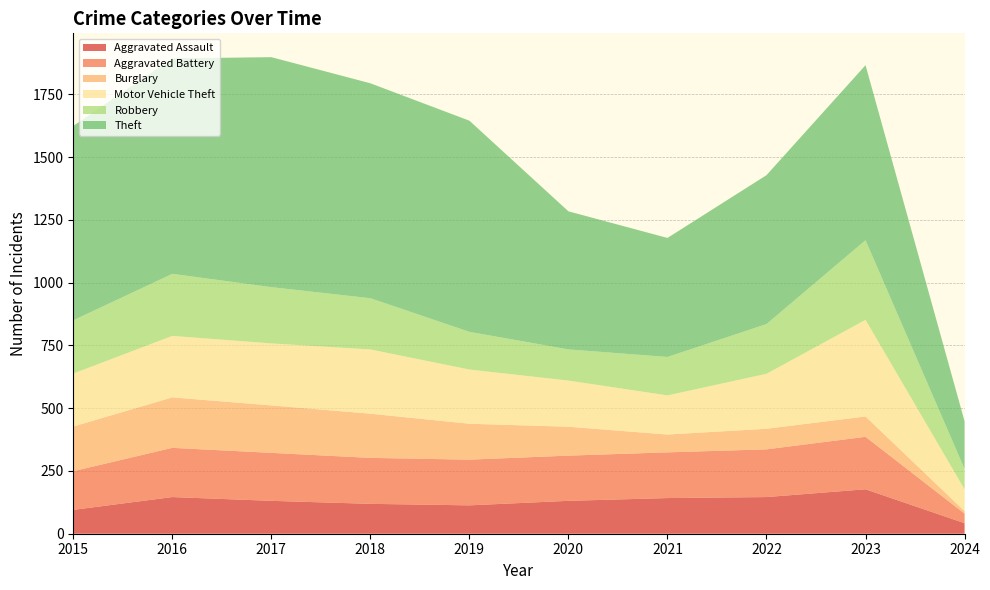

Reading left to right, what are all the values shown in this chart?

Aggravated Assault: 2015=95	2016=146	2017=131	2018=119	2019=113	2020=131	2021=142	2022=146	2023=177	2024=42
Aggravated Battery: 2015=154	2016=196	2017=191	2018=183	2019=182	2020=180	2021=182	2022=190	2023=209	2024=38
Burglary: 2015=178	2016=201	2017=189	2018=176	2019=143	2020=115	2021=71	2022=82	2023=81	2024=10
Motor Vehicle Theft: 2015=211	2016=245	2017=247	2018=256	2019=216	2020=184	2021=156	2022=219	2023=385	2024=87
Robbery: 2015=212	2016=247	2017=224	2018=204	2019=150	2020=124	2021=153	2022=198	2023=317	2024=81
Theft: 2015=774	2016=858	2017=916	2018=856	2019=841	2020=550	2021=474	2022=593	2023=697	2024=190